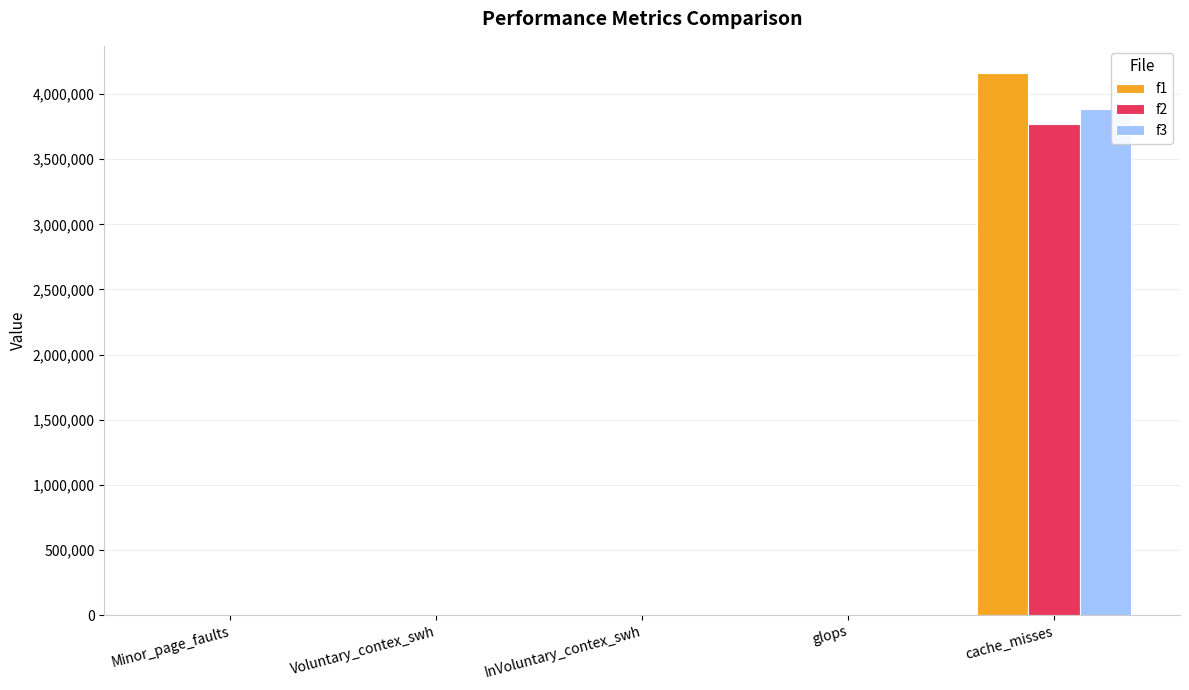

True or false: f2 has a value of 3771405 at cache_misses.

True